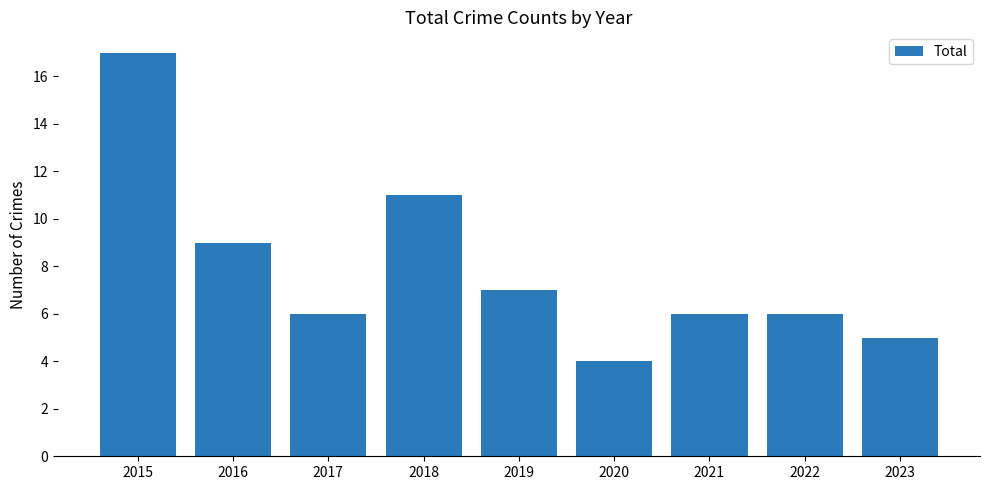

Approximately how many times larger is the value at 2015 compared to 2023?

3.4